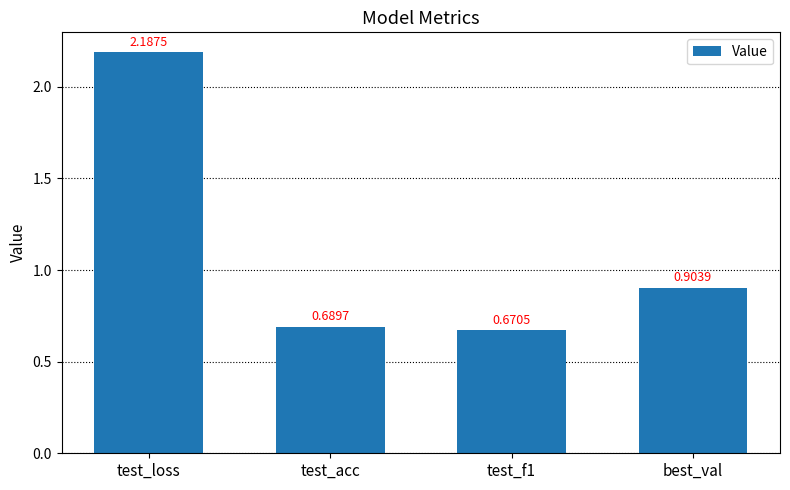

Rank the categories by value from lowest to highest.

test_f1, test_acc, best_val, test_loss